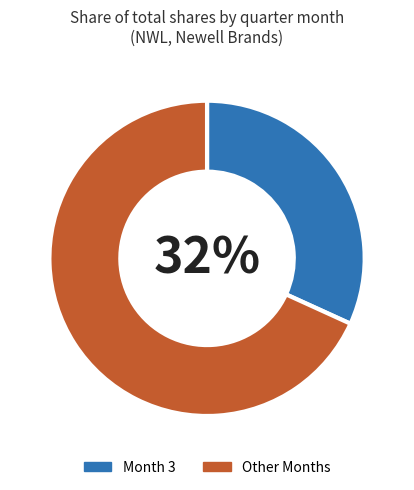

True or false: Other Months accounts for 68% of the total.

True